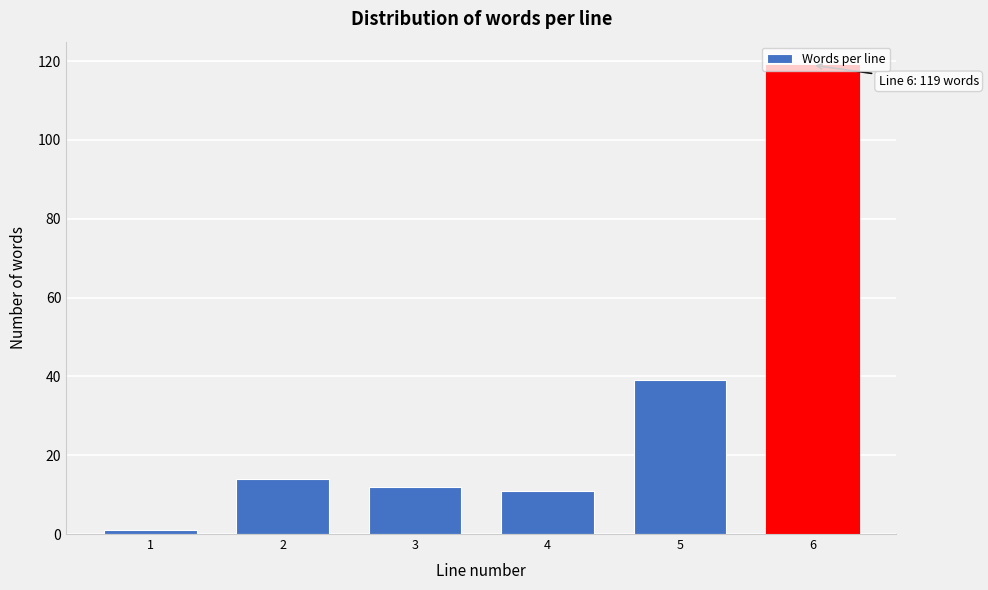

What is the difference between the maximum and minimum values?

118